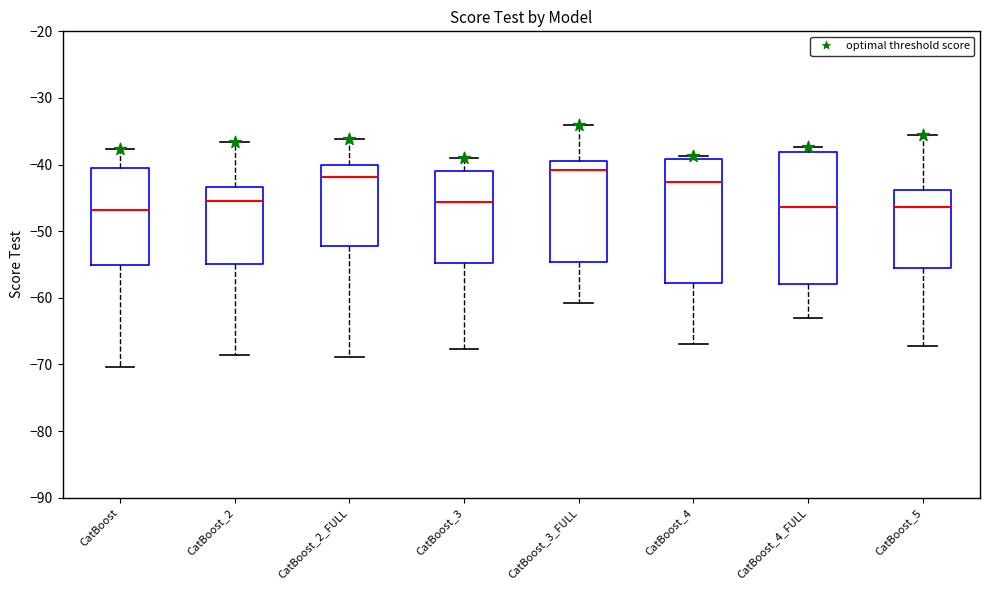

Where does the lower whisker of the box for CatBoost_2 end on the y-axis? The values are not printed on the chart, so give them approximately, as read against the axis.

-69